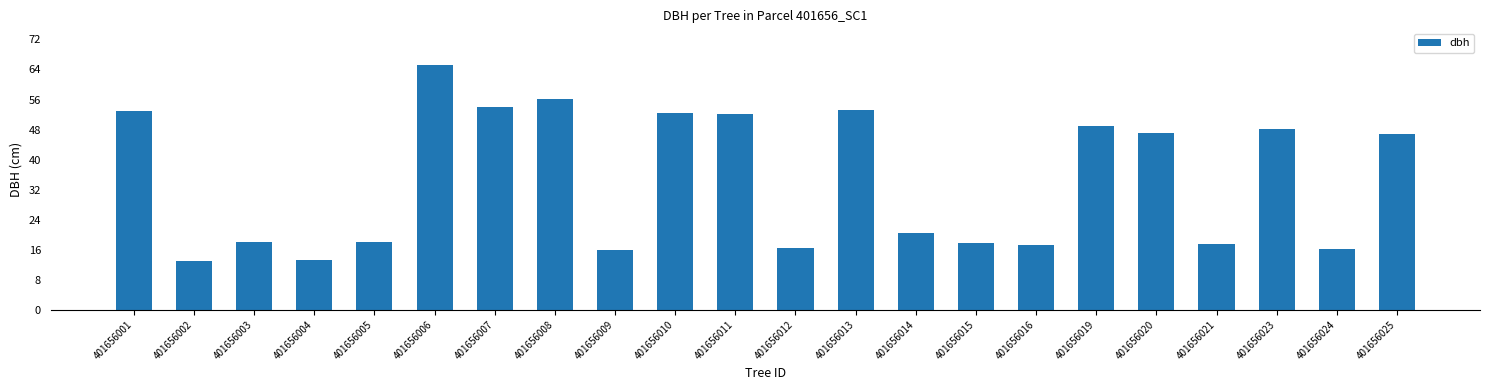

What is the difference between the maximum and minimum values?

52.2